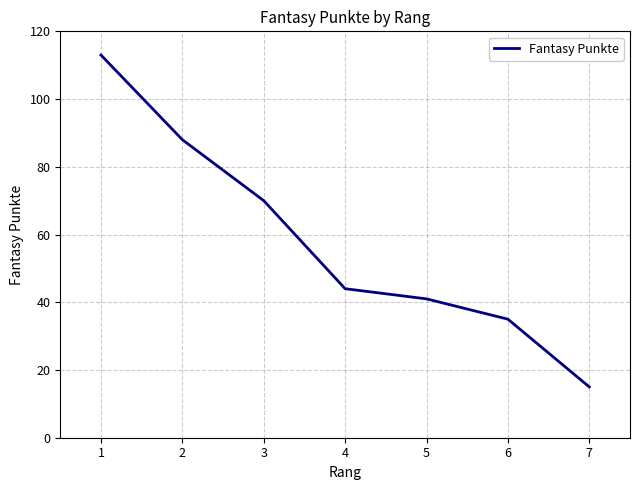

Which category has the highest value across all series?

1